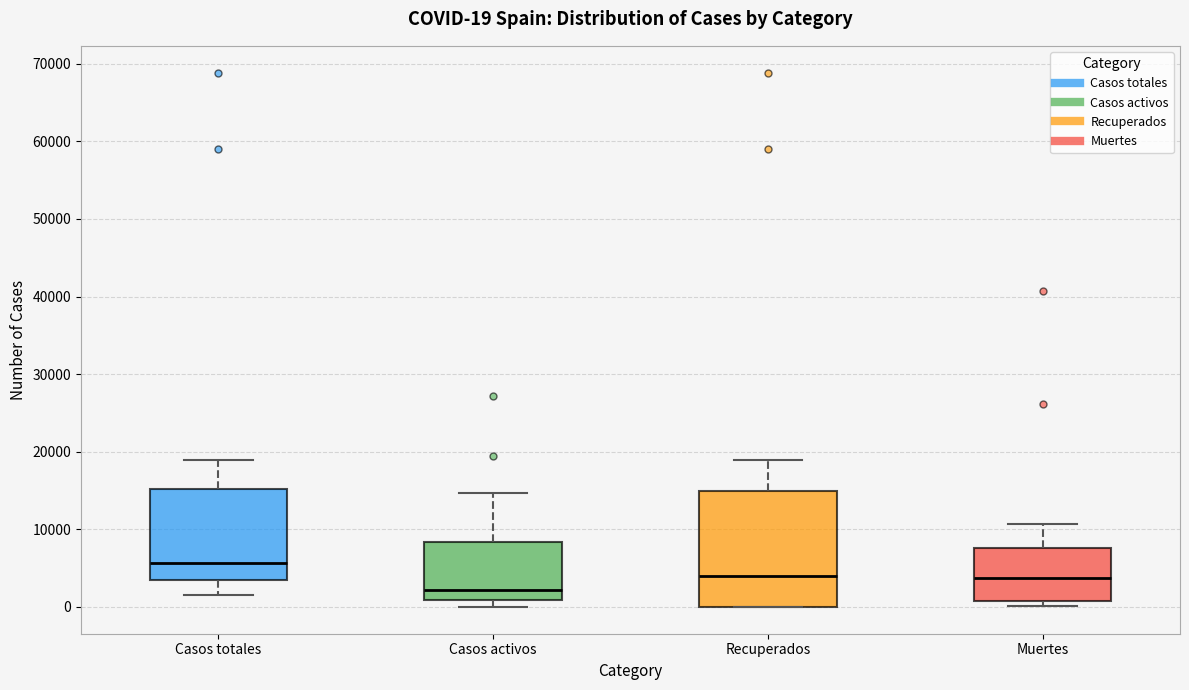

Comparing the boxes themselves (not the whiskers), which one is the tallest?

Recuperados